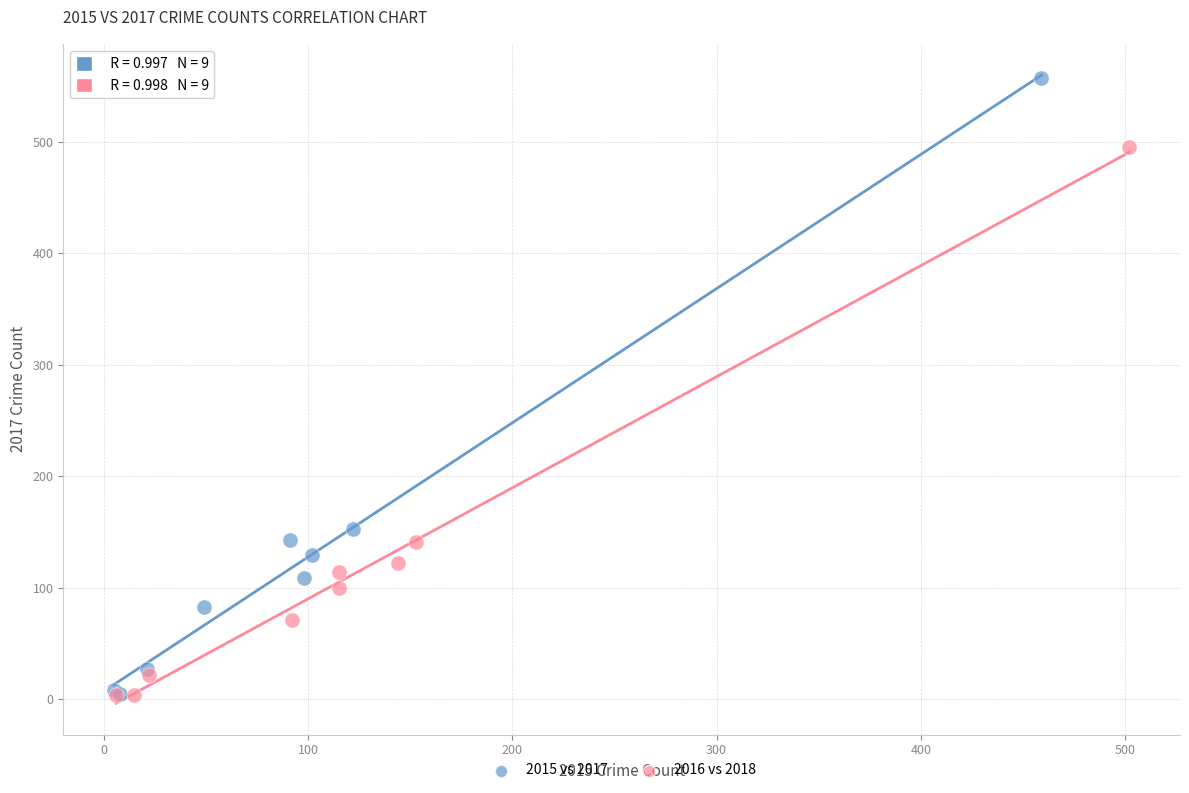

Which series contains the highest Y value?

2015 vs 2017